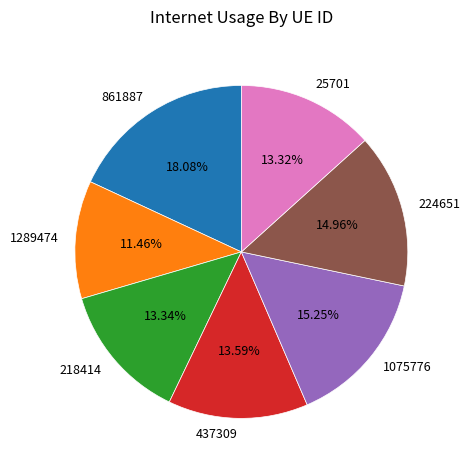

Between 224651 and 861887, which is larger?

861887